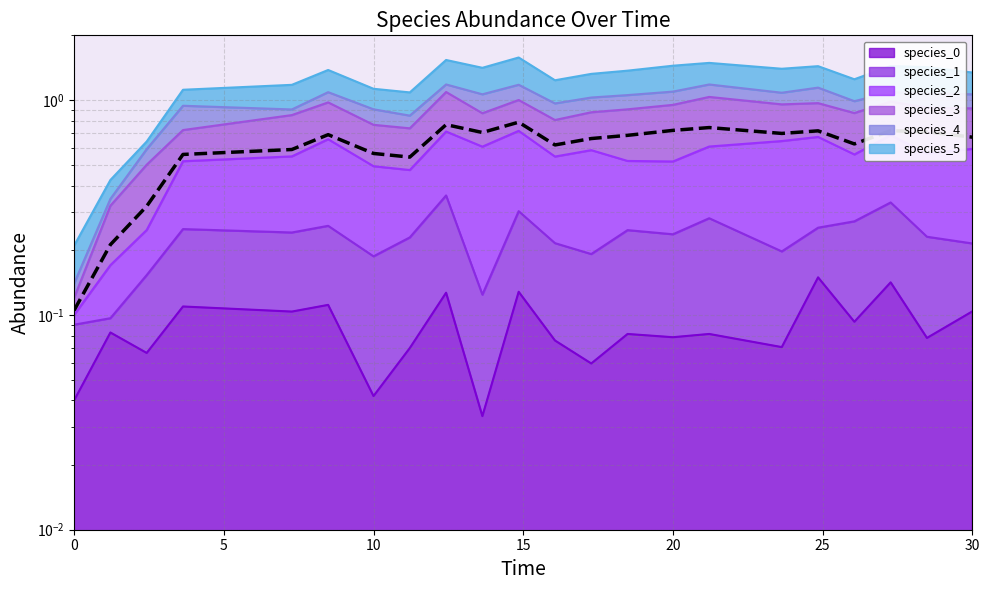

Is it true that the value at 8 is 1.3?

False